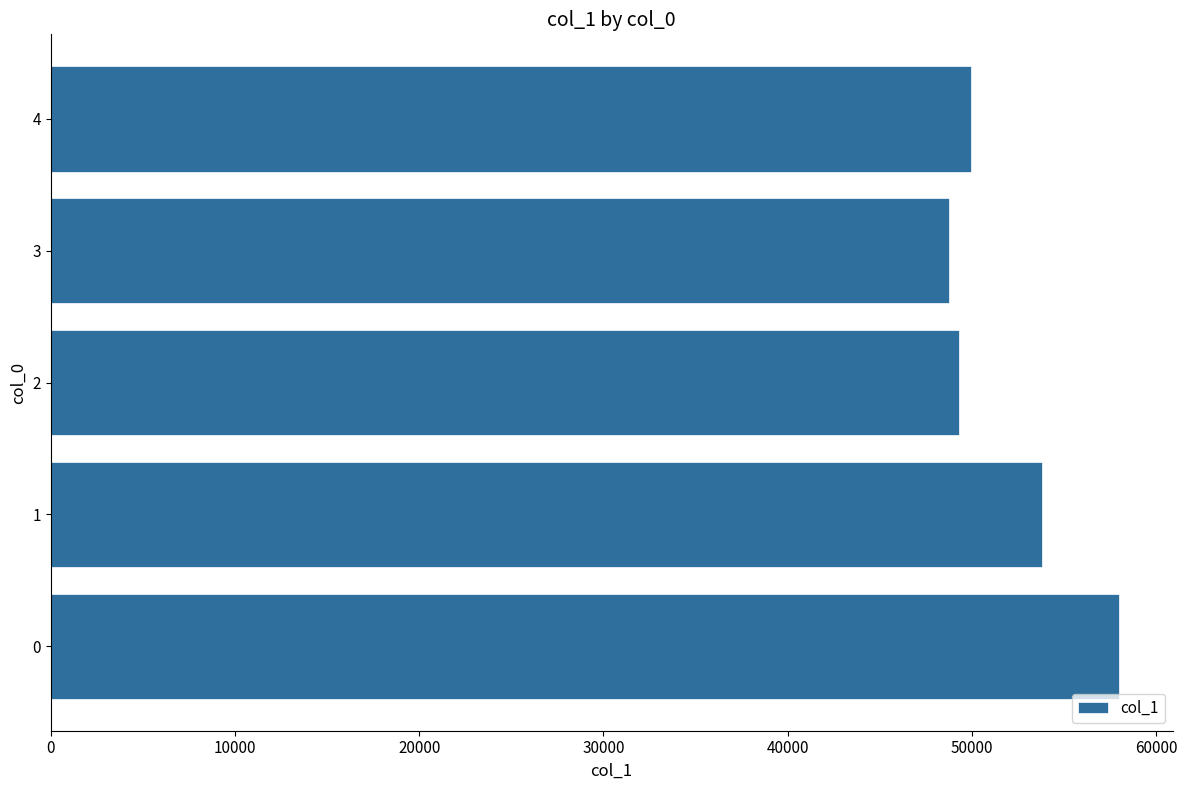

What is the maximum value shown in the chart?

58005